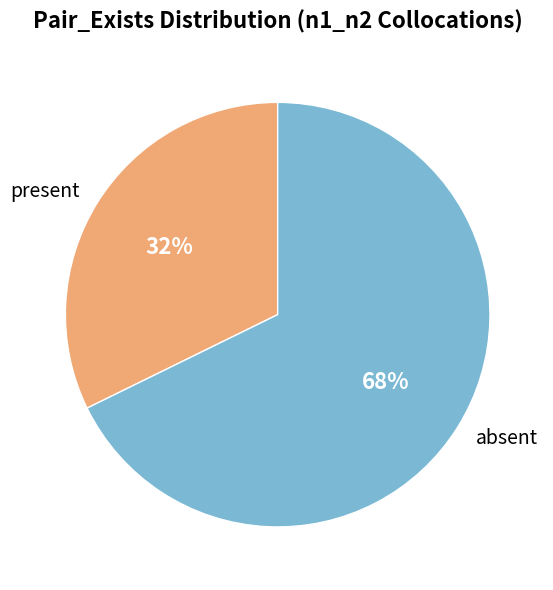

Approximately how many times larger is the value at absent compared to present?

2.1